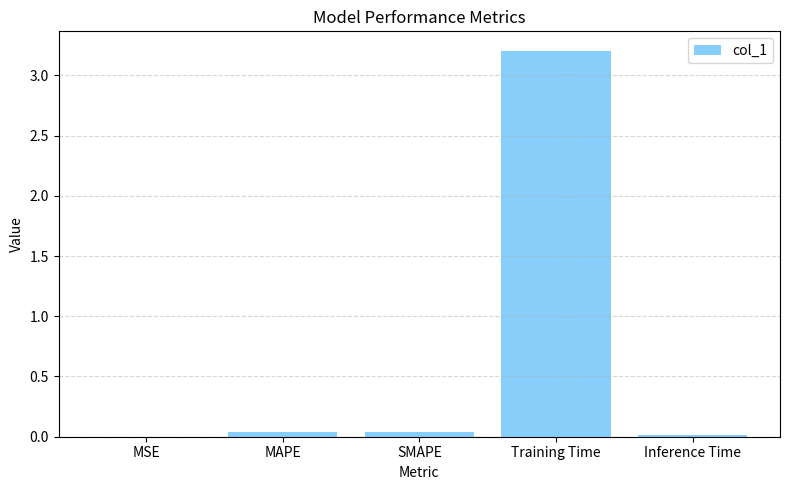

True or false: the data shows 0.0 at SMAPE.

True